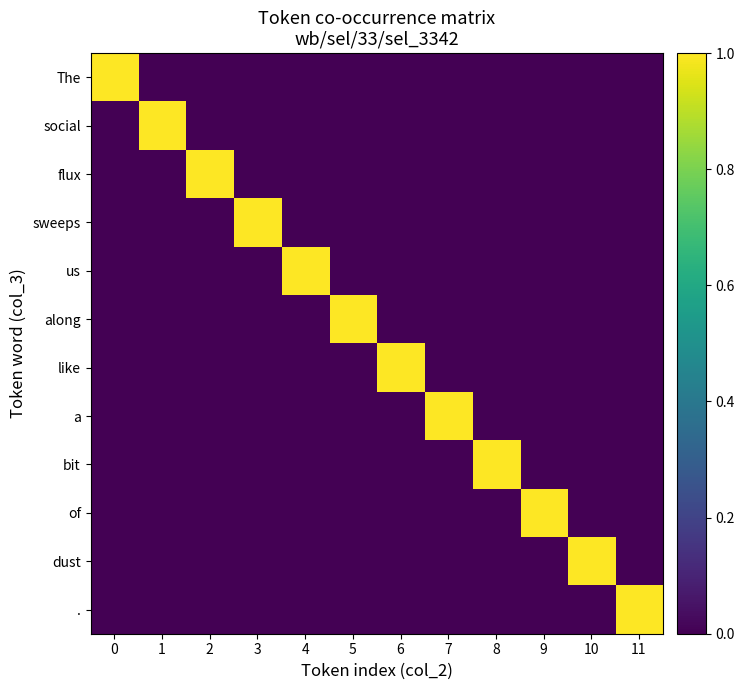

What is the difference between the highest and lowest values at 6?

1